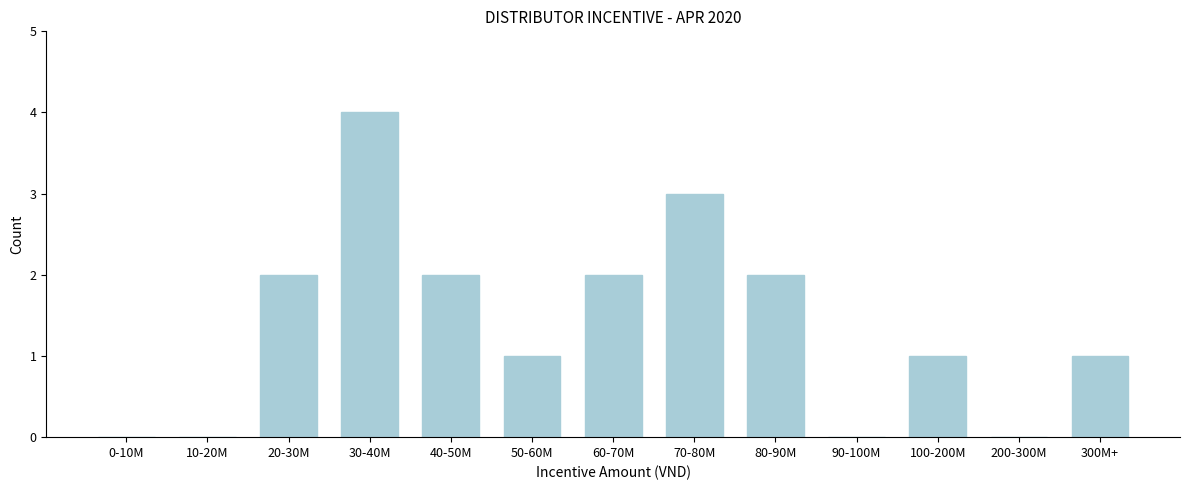

Reading left to right, transcribe all the data shown in this chart.

0-10M=0	10-20M=0	20-30M=2	30-40M=4	40-50M=2	50-60M=1	60-70M=2	70-80M=3	80-90M=2	90-100M=0	100-200M=1	200-300M=0	300M+=1